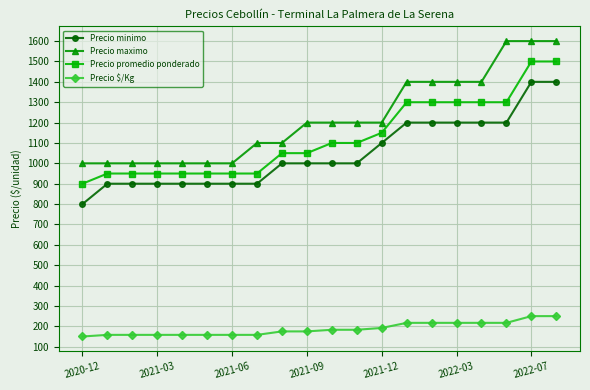

Which series has the largest total across all categories?

Precio maximo